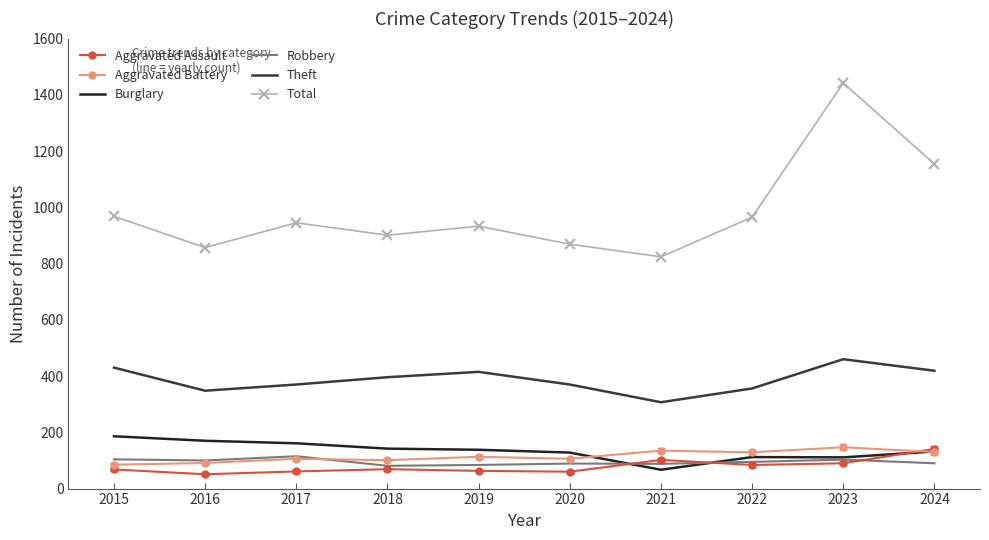

True or false: Burglary and Total cross at least once.

False